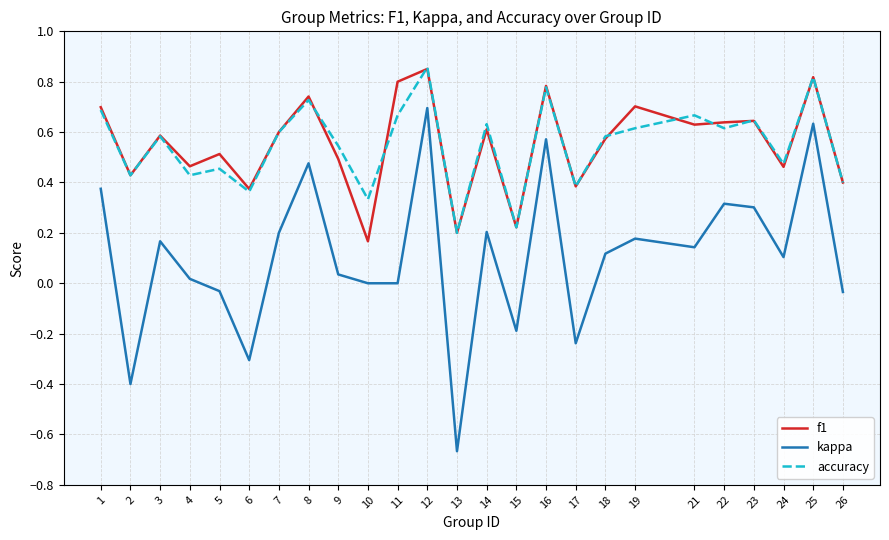

Does the chart display data point markers on the line(s)?

No